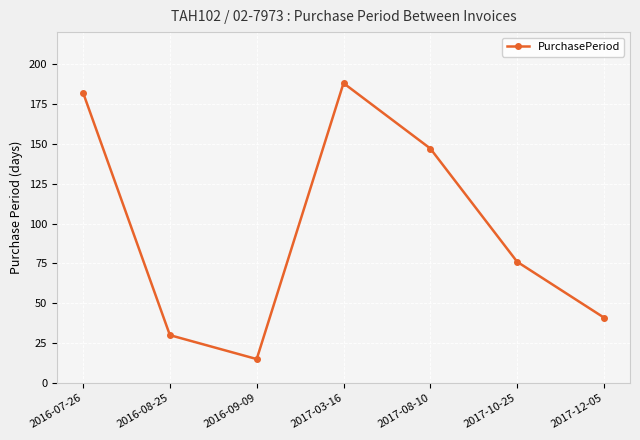

Is this an area chart (filled region under the line)?

No